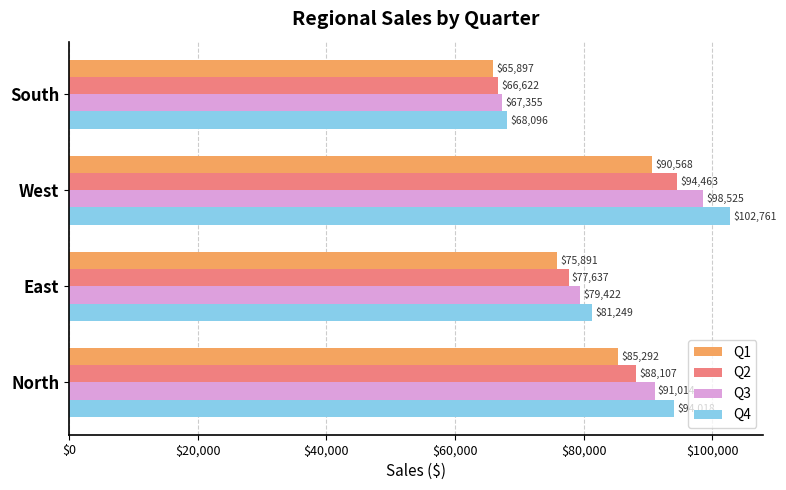

Rank the series at West from lowest to highest value.

Q1, Q2, Q3, Q4